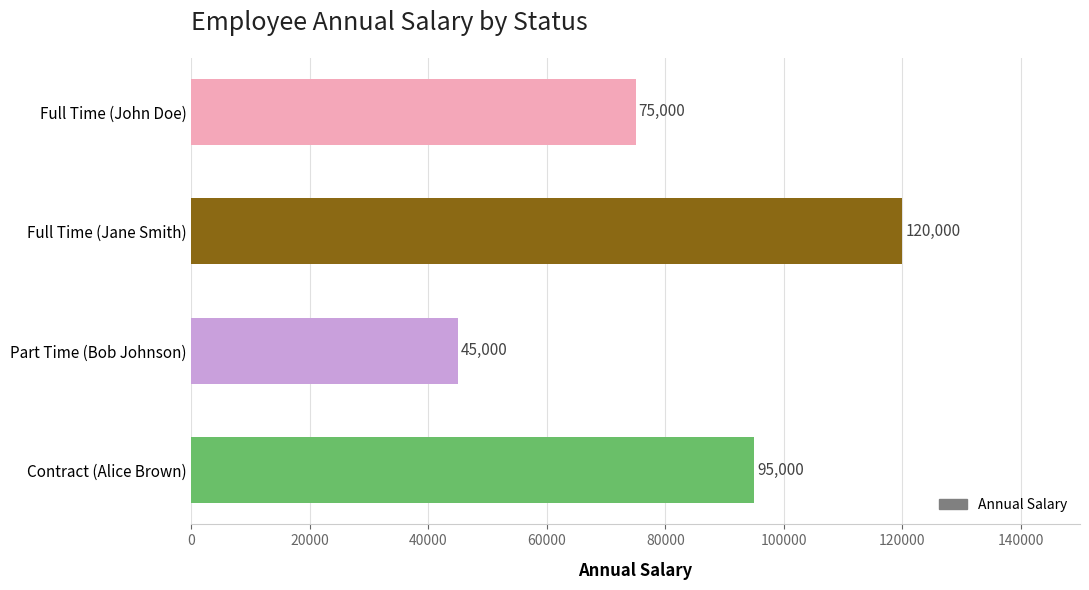

Does the chart contain stacked bars?

No